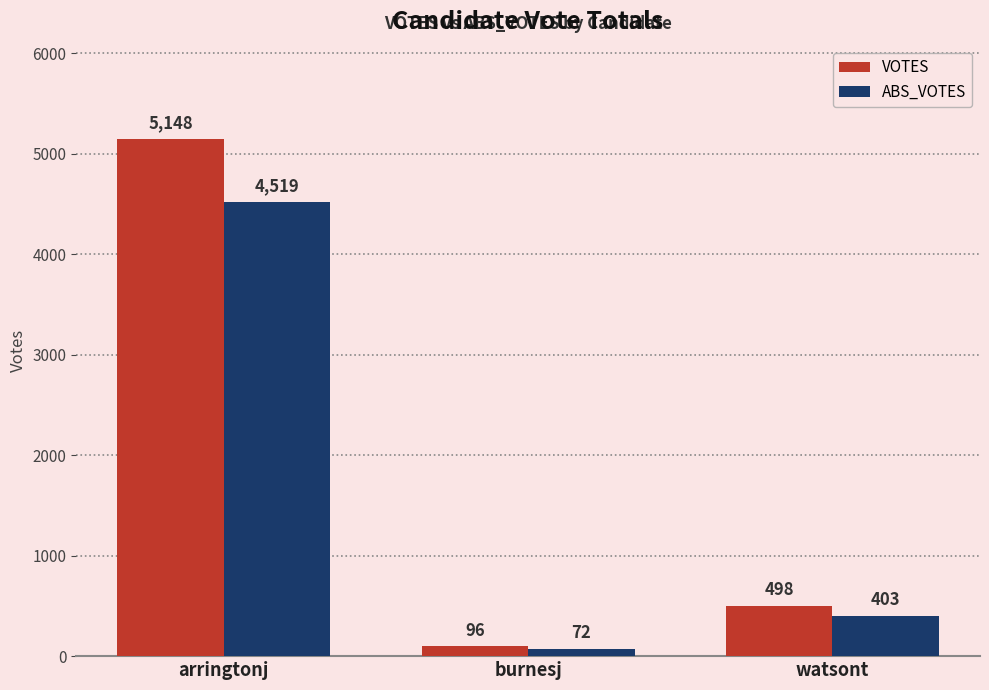

What is the lowest value of the VOTES series?

96